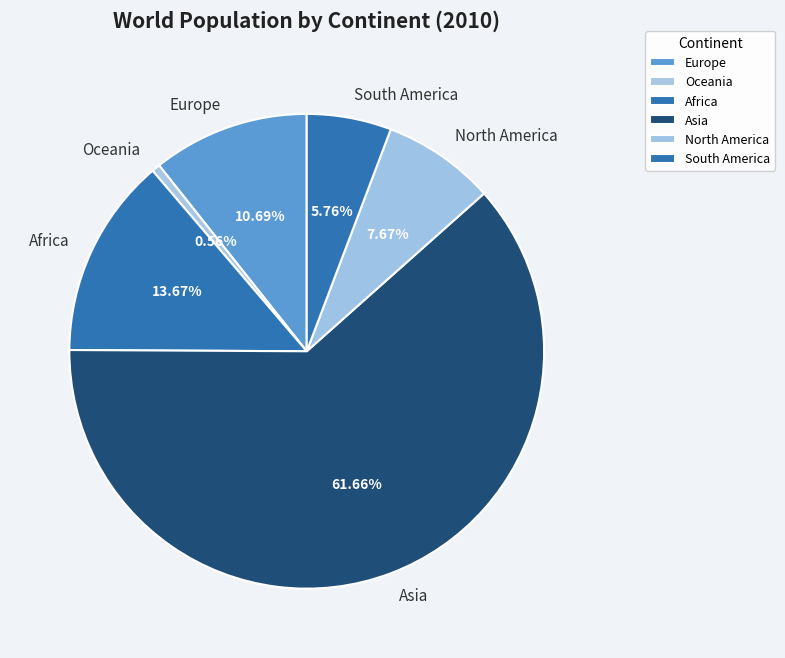

What is the majority slice?

Asia